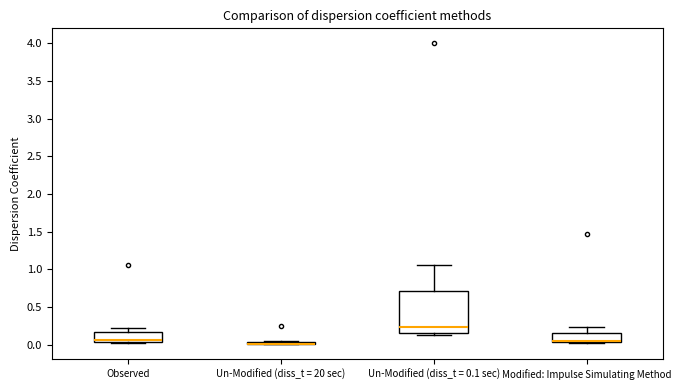

Reading left to right, read every box against the y-axis: the position of its median line, the range the box covers, and the ends of its whiskers. The values are not printed on the chart, so give them approximately, as read against the axis.

Observed: median 0.05 (just above the box's lower edge), box 0.05 to 0.15, whiskers 0.00 to 0.25
Un-Modified (diss_t = 20 sec): box collapsed to a line at 0.00, whiskers 0.00 to 0.05
Un-Modified (diss_t = 0.1 sec): median 0.25, box 0.15 to 0.70, whiskers 0.10 to 1.05
Modified: Impulse Simulating Method: median 0.05 (drawn on the box's lower edge), box 0.05 to 0.15, whiskers 0.05 to 0.25